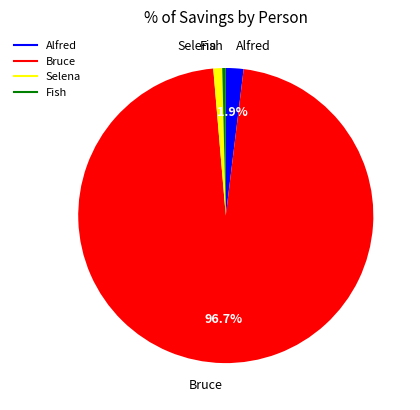

Do Selena and Bruce together represent more than half of the pie?

Yes